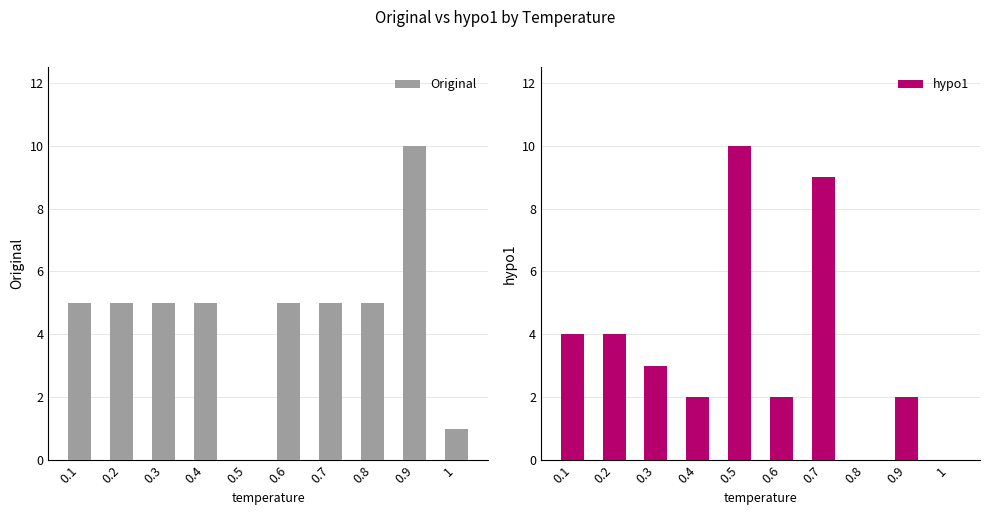

Reading left to right, extract all data points from this chart.

Original: 0.1=5	0.2=5	0.3=5	0.4=5	0.5=0	0.6=5	0.7=5	0.8=5	0.9=10	1=1
hypo1: 0.1=4	0.2=4	0.3=3	0.4=2	0.5=10	0.6=2	0.7=9	0.8=0	0.9=2	1=0